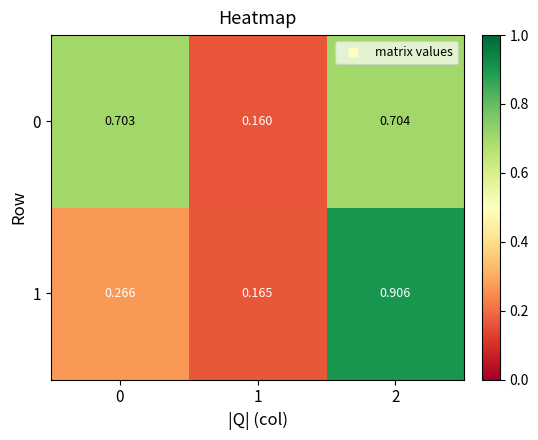

Is the value of 0 at 2 greater than the value of 1 at 0?

Yes